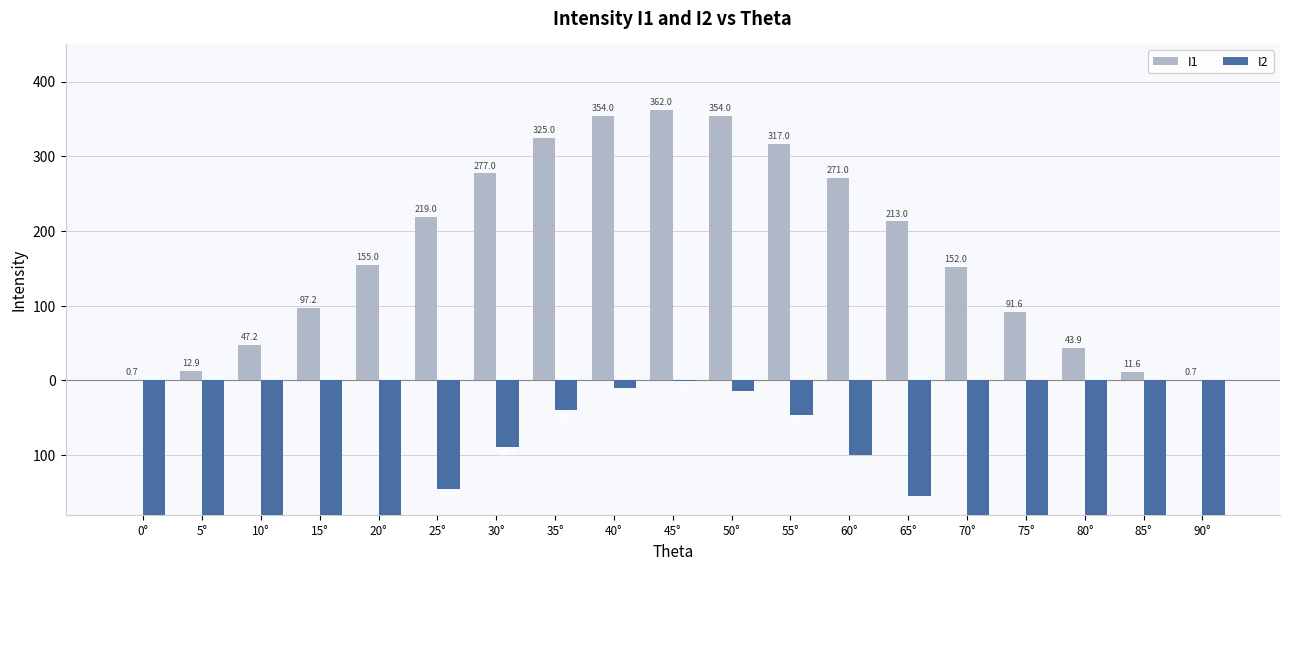

Reading left to right, extract all data points from this chart.

I1: 0.7	12.9	47.2	97.2	155.0	219.0	277.0	325.0	354.0	362.0	354.0	317.0	271.0	213.0	152.0	91.6	43.9	11.6	0.7
I2: -354.0	-343.0	-311.0	-263.0	-209.0	-145.0	-88.9	-40.0	-9.9	-0.8	-13.8	-46.0	-99.2	-155.0	-215.0	-275.0	-321.0	-350.0	-358.0